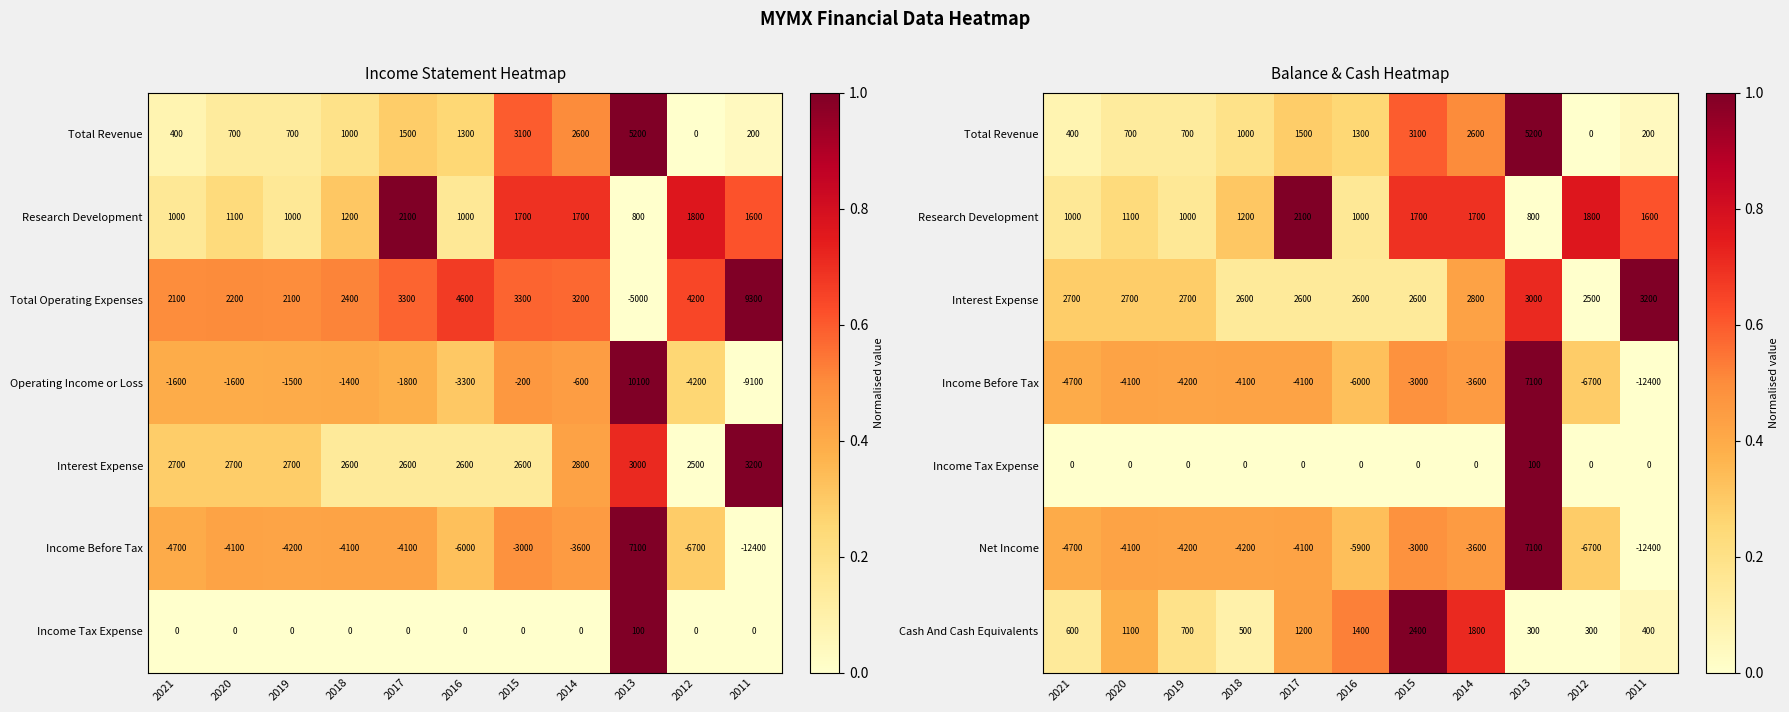

True or false: Net Income has a value of -4561 at 2011.

False